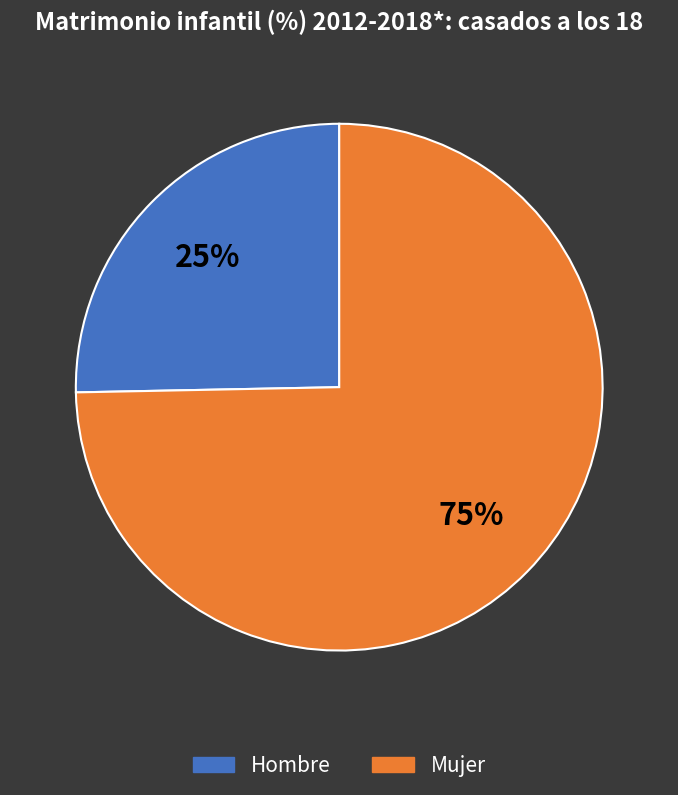

Do Mujer and Hombre together represent more than half of the pie?

Yes